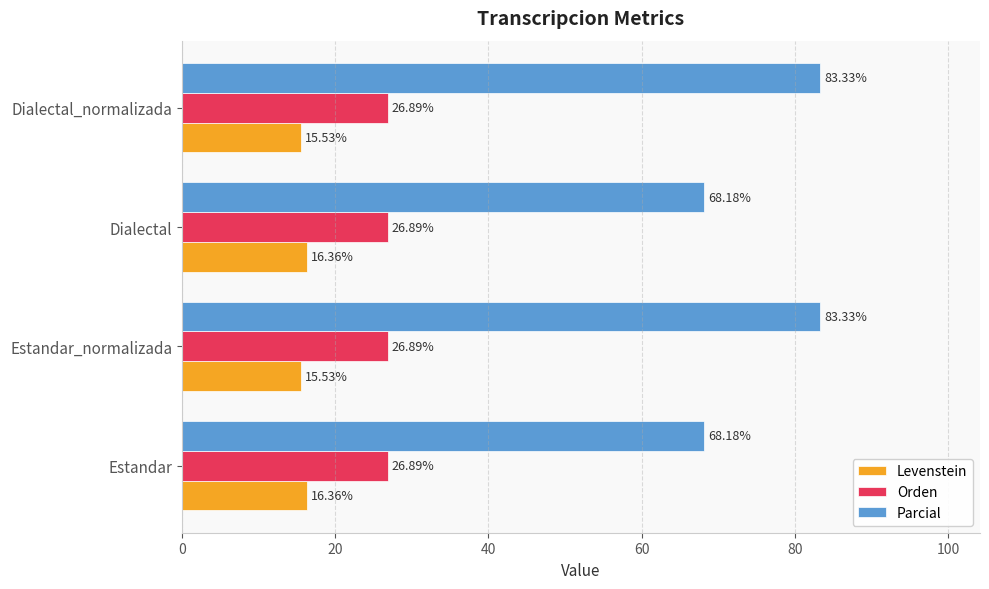

Between Estandar and Estandar_normalizada, which series saw the biggest shift?

Parcial